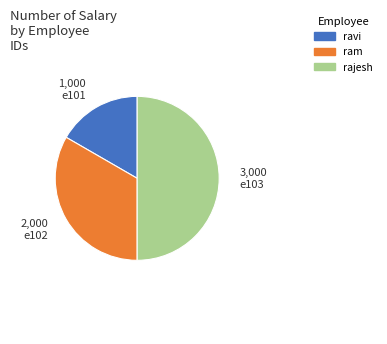

Which slice is the smallest?

ravi